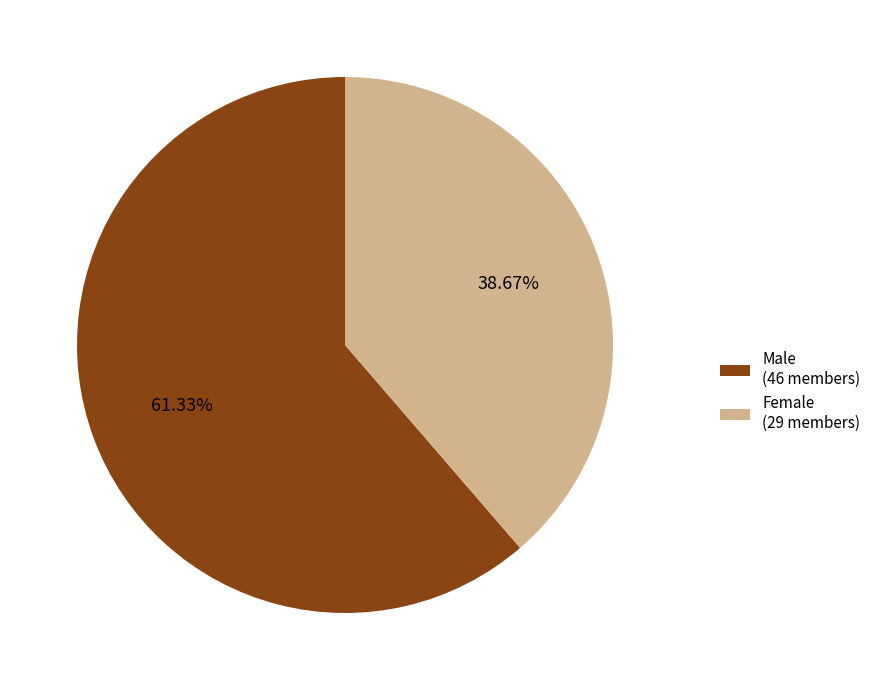

What is the smallest slice in the pie chart?

Female